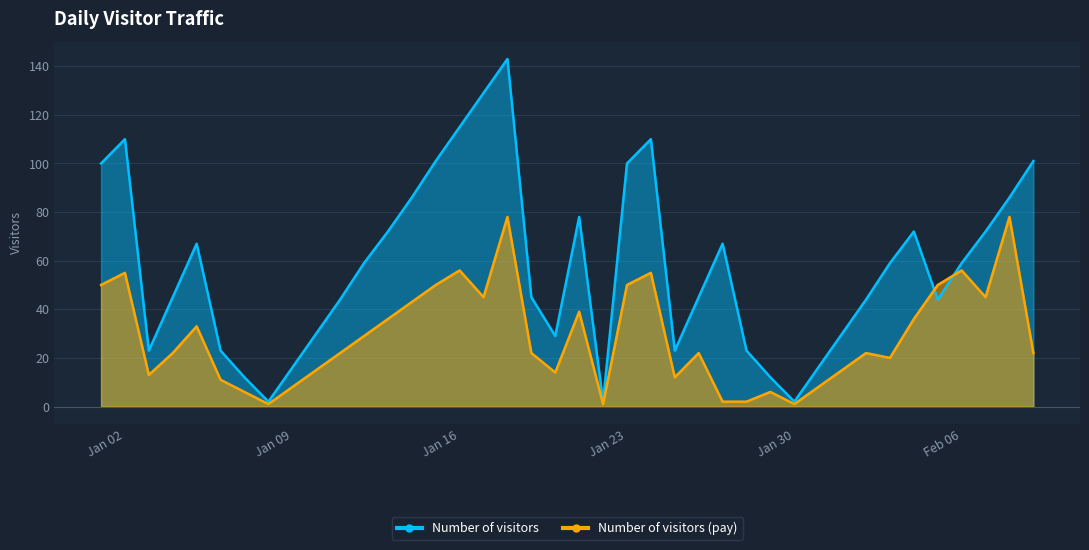

What is the sum of the Number of visitors (pay) values at 2018-02-04 and 2018-02-08?

114